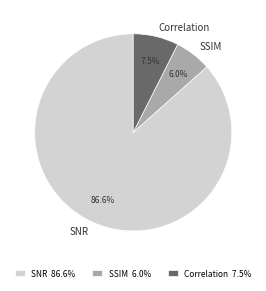

Does any single category account for the majority?

Yes